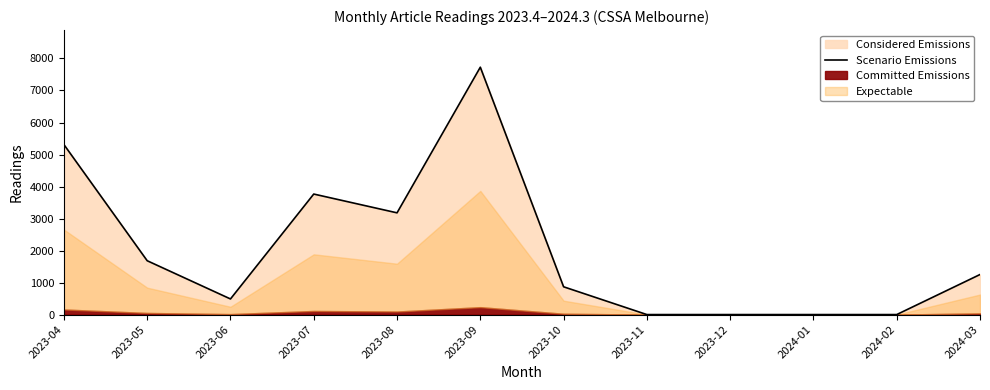

What is the label of the 9th point from the left?

2023-12